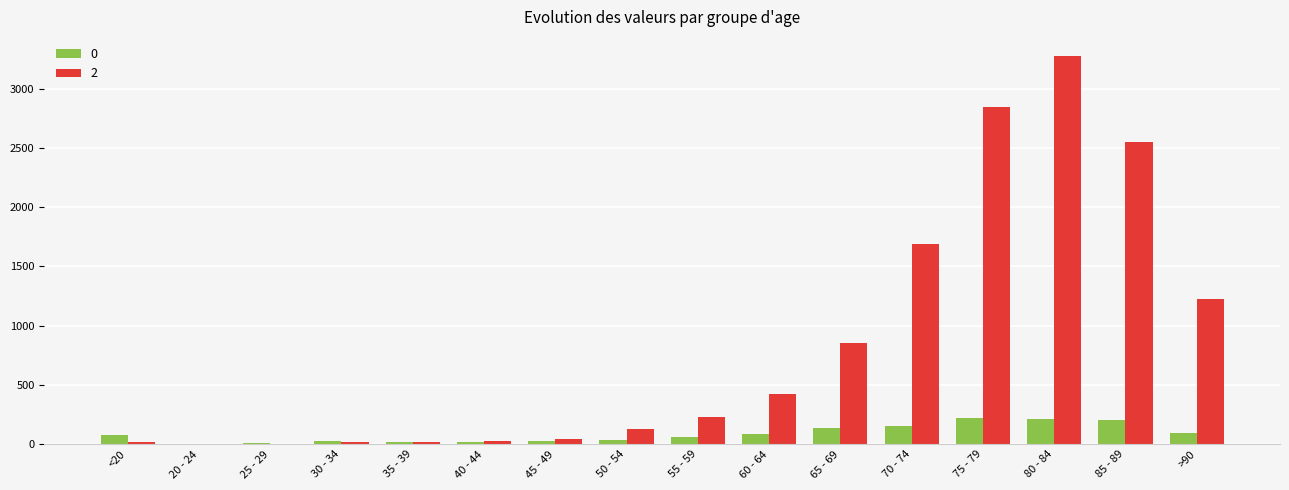

At which category is the sum across all series the highest?

80 - 84